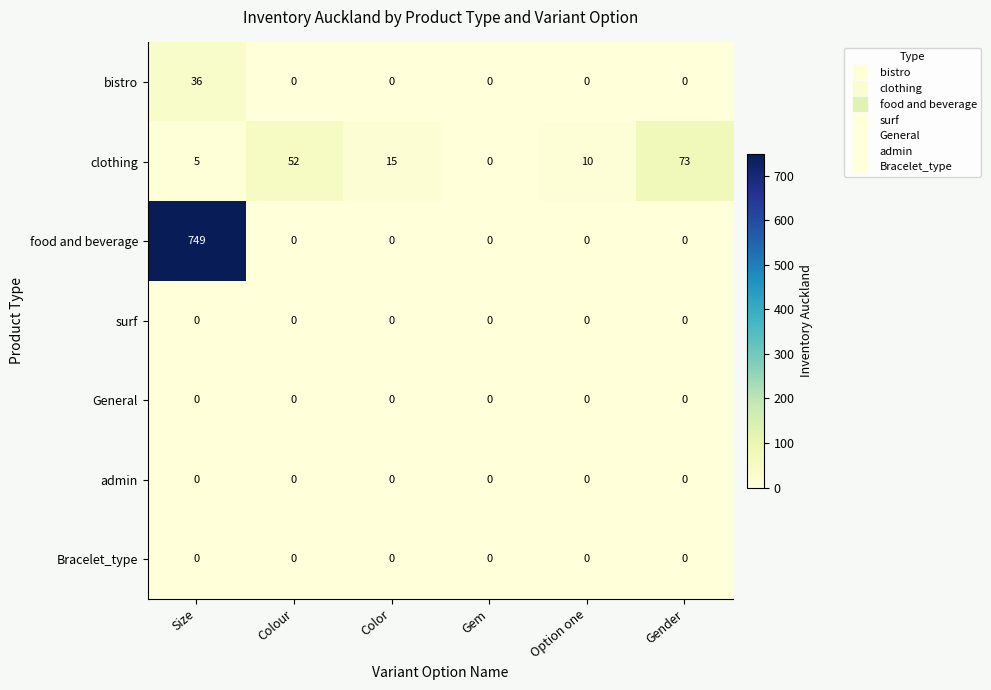

How many categories are shown in the chart?

6